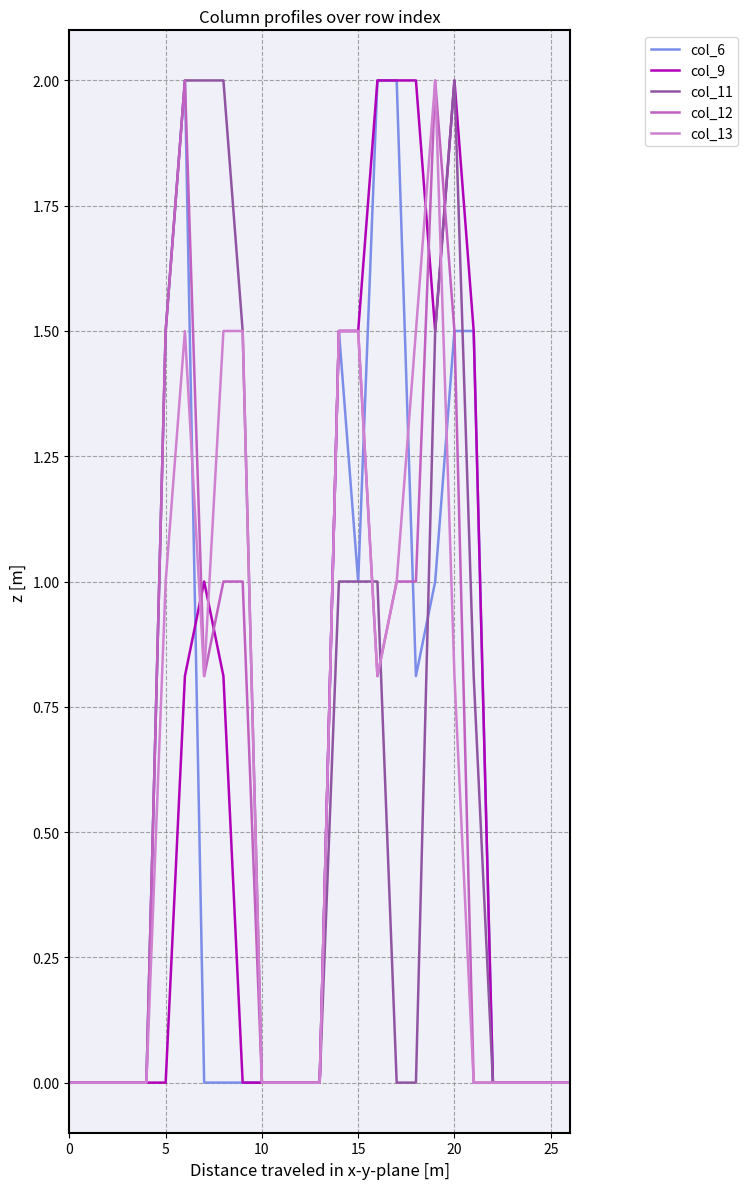

How many lines are shown in the chart?

5